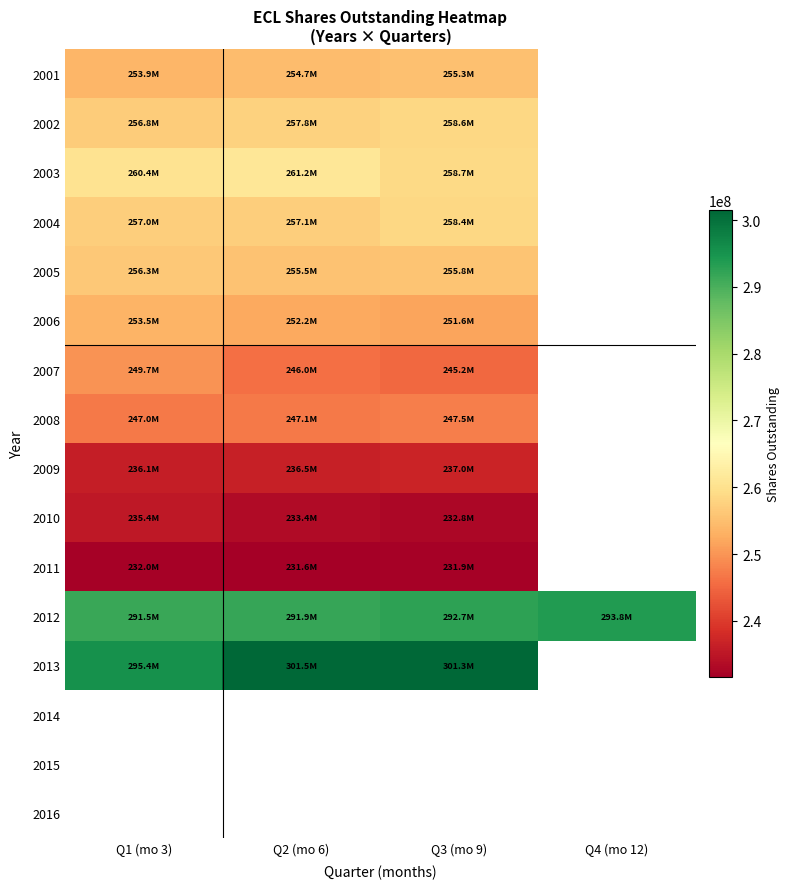

What is the lowest value of the 2005 series?

255474000.0